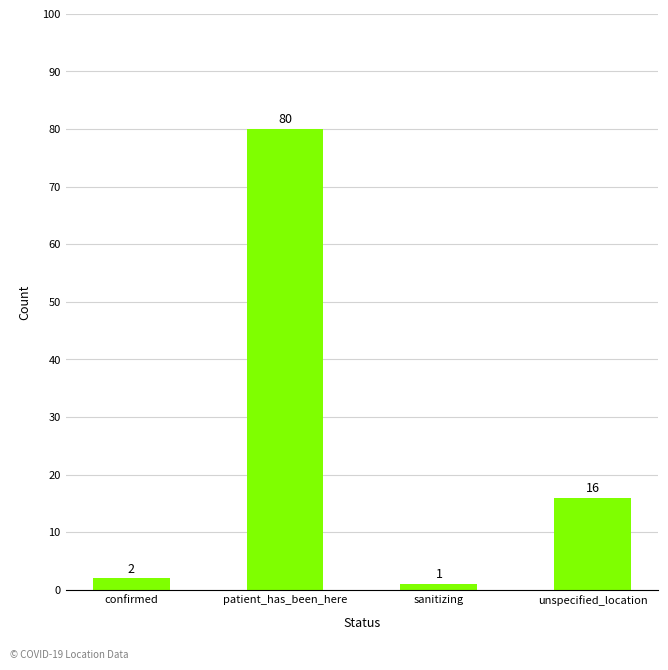

Between patient_has_been_here and confirmed, which is larger?

patient_has_been_here